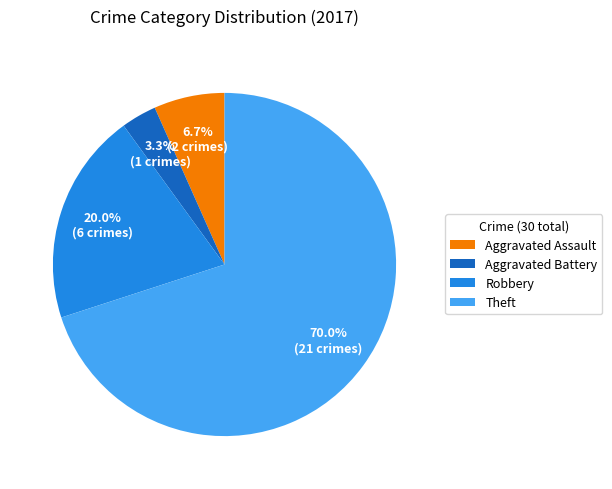

To the nearest percent, what portion does Robbery represent?

20%